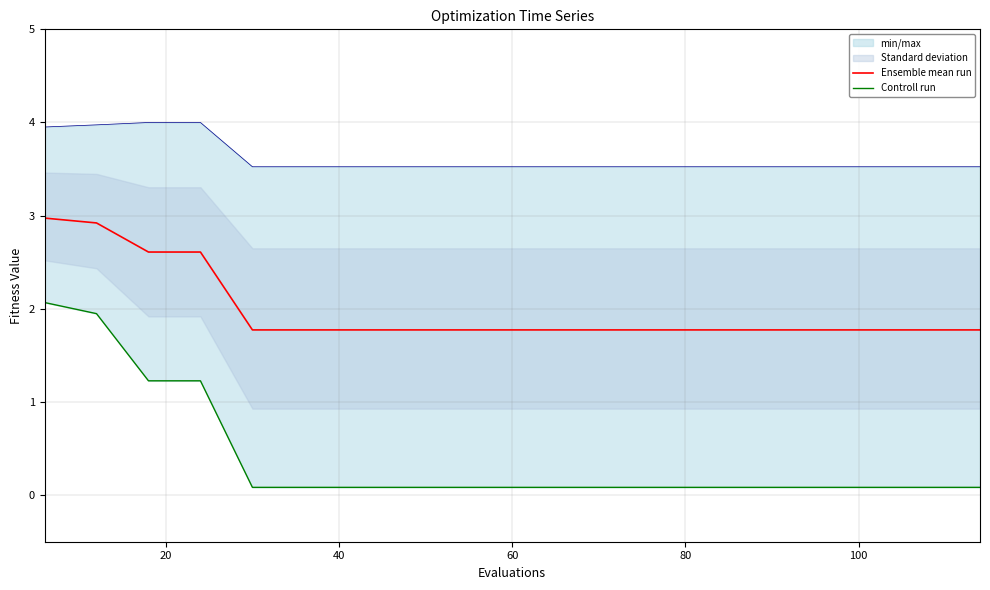

What is the lowest value of the Ensemble mean run series?

1.8